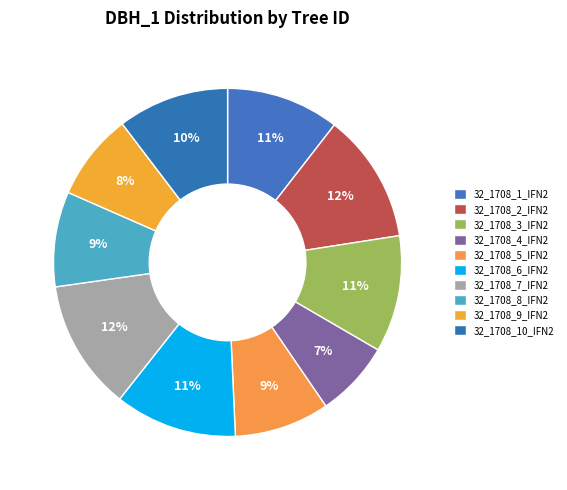

How many segments does this pie chart have?

10